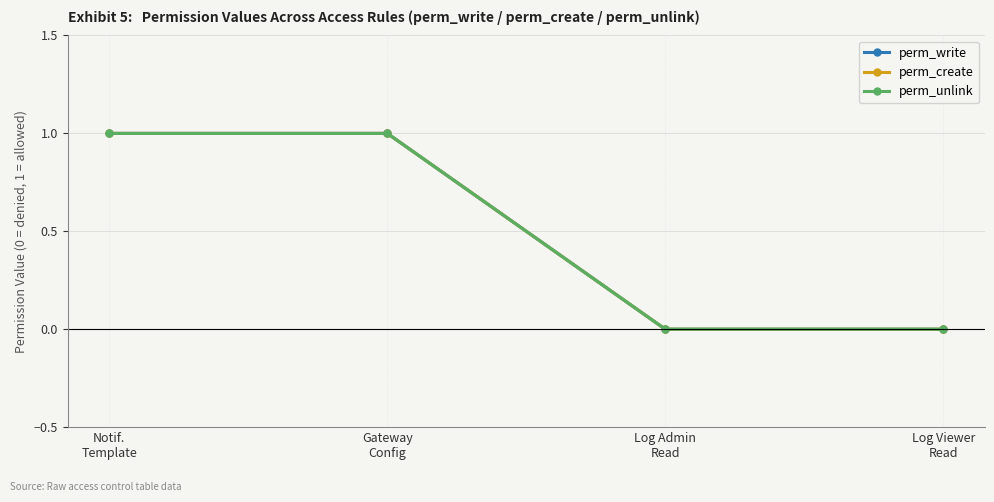

Which series has the largest range (max minus min)?

perm_write